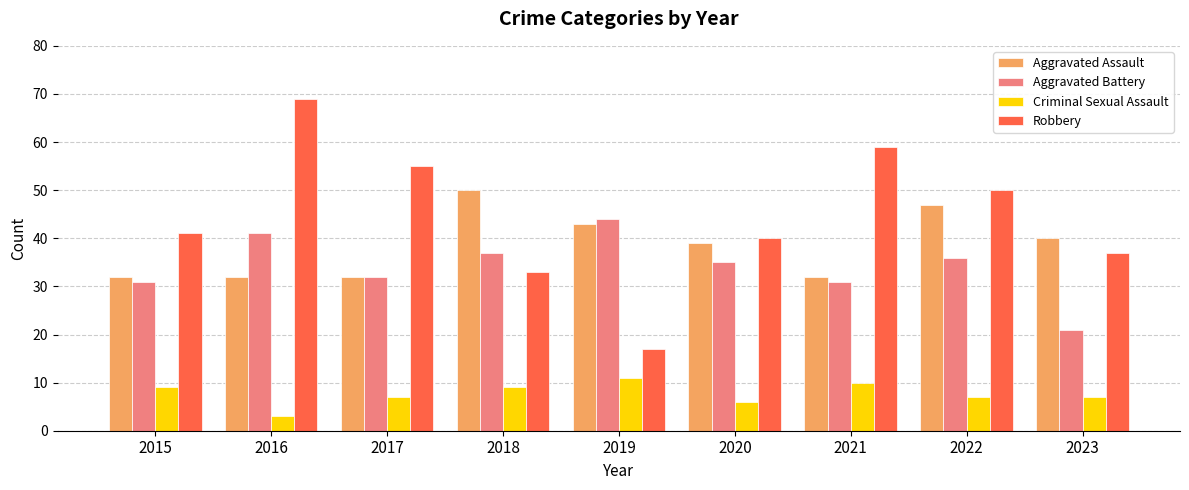

How many bars are there in total?

36